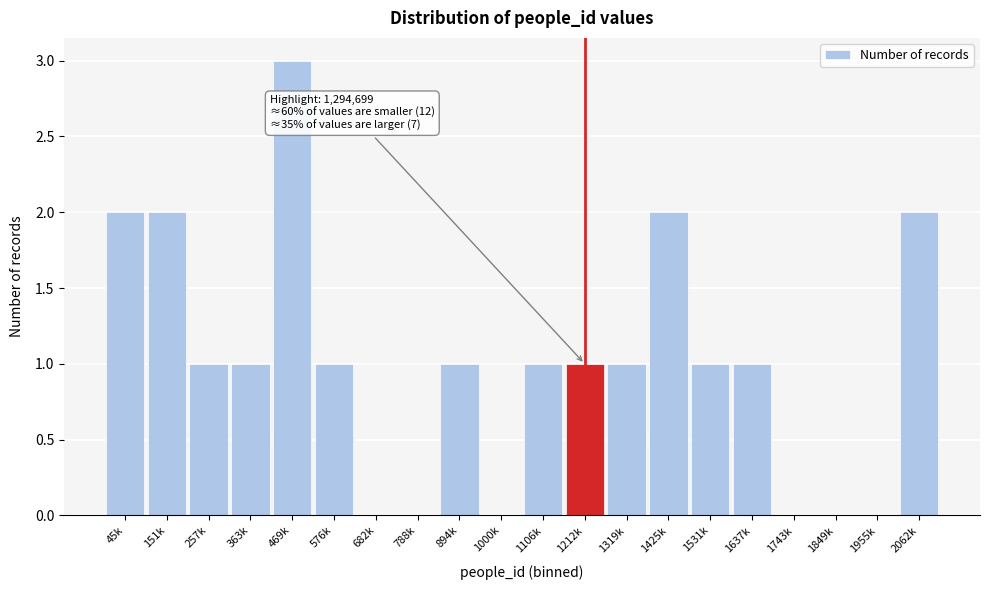

Reading left to right, extract all data points from this chart.

45k=2	151k=2	257k=1	363k=1	469k=3	576k=1	682k=0	788k=0	894k=1	1000k=0	1106k=1	1212k=1	1319k=1	1425k=2	1531k=1	1637k=1	1743k=0	1849k=0	1955k=0	2062k=2